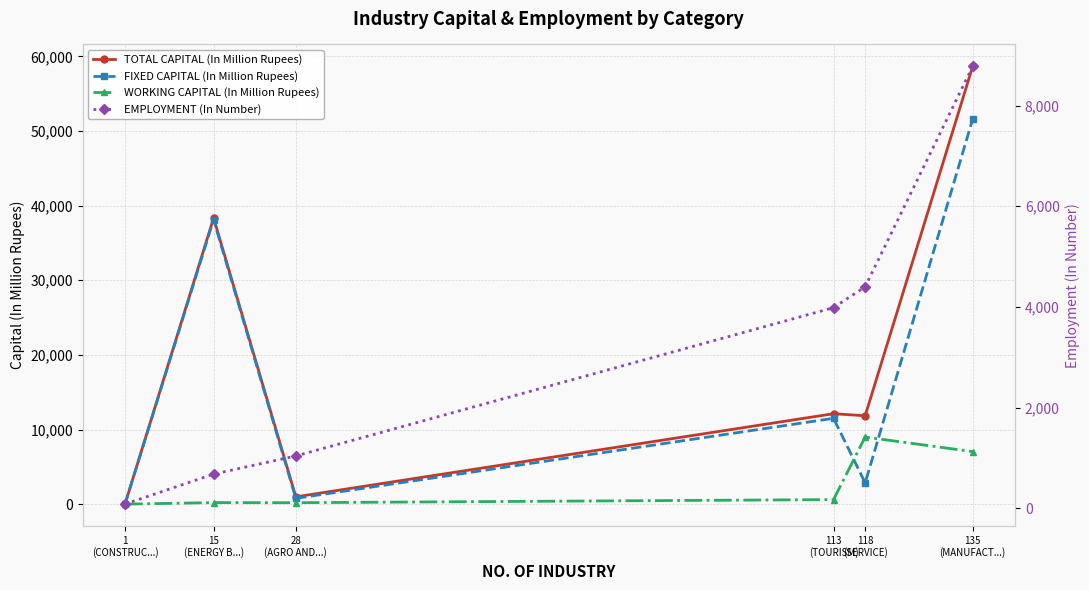

Is the value of WORKING CAPITAL (In Million Rupees) at 113
(TOURISM) greater than the value of EMPLOYMENT (In Number) at 113
(TOURISM)?

No